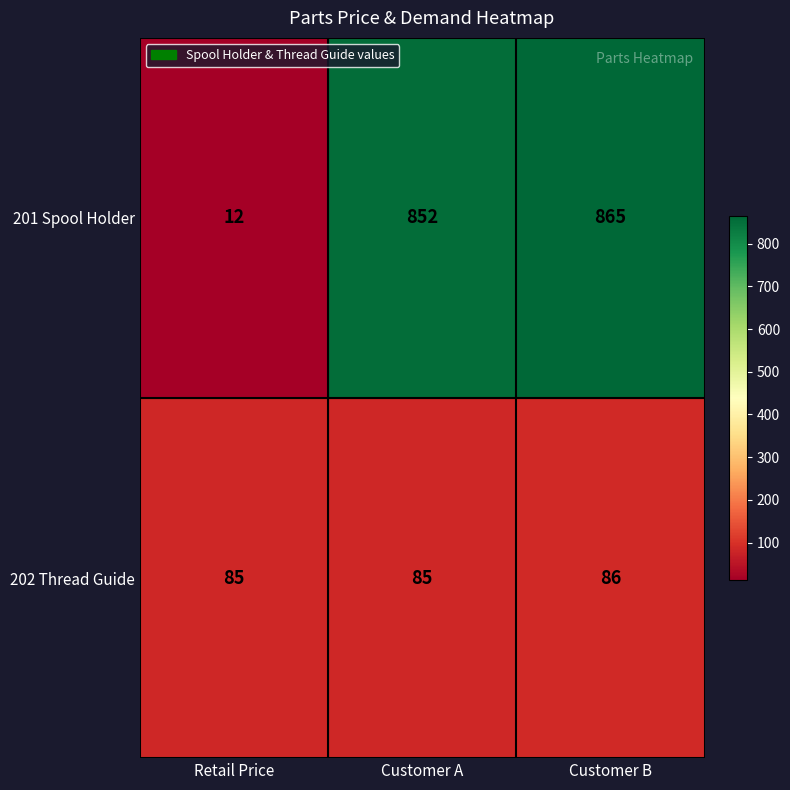

At which label does 202 Thread Guide reach its peak?

Customer B